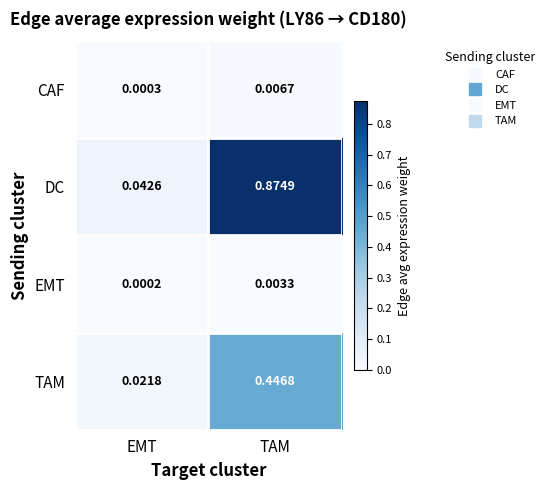

At which label does EMT reach its minimum?

EMT